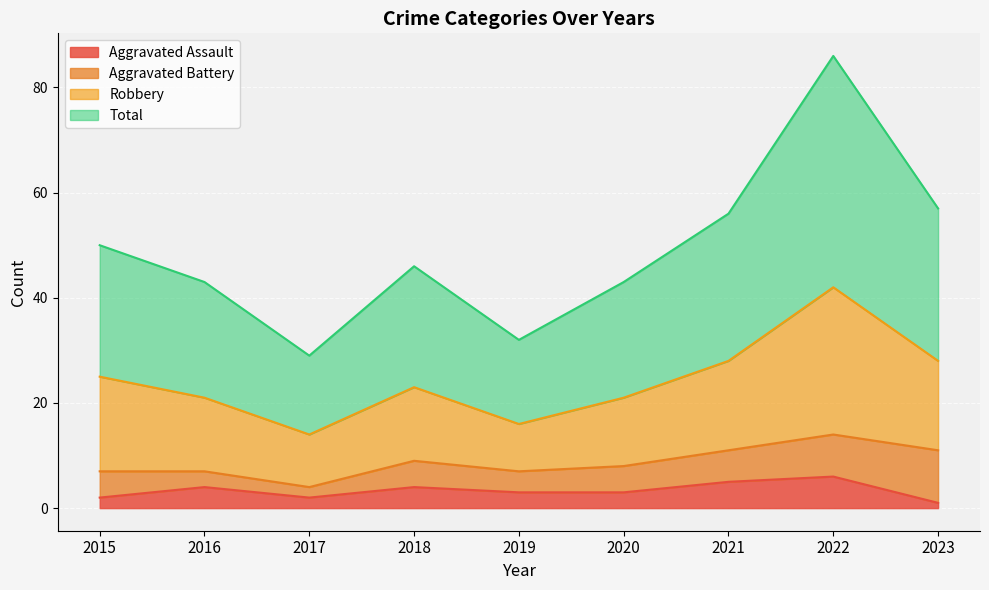

True or false: Robbery and Total intersect in this chart.

False